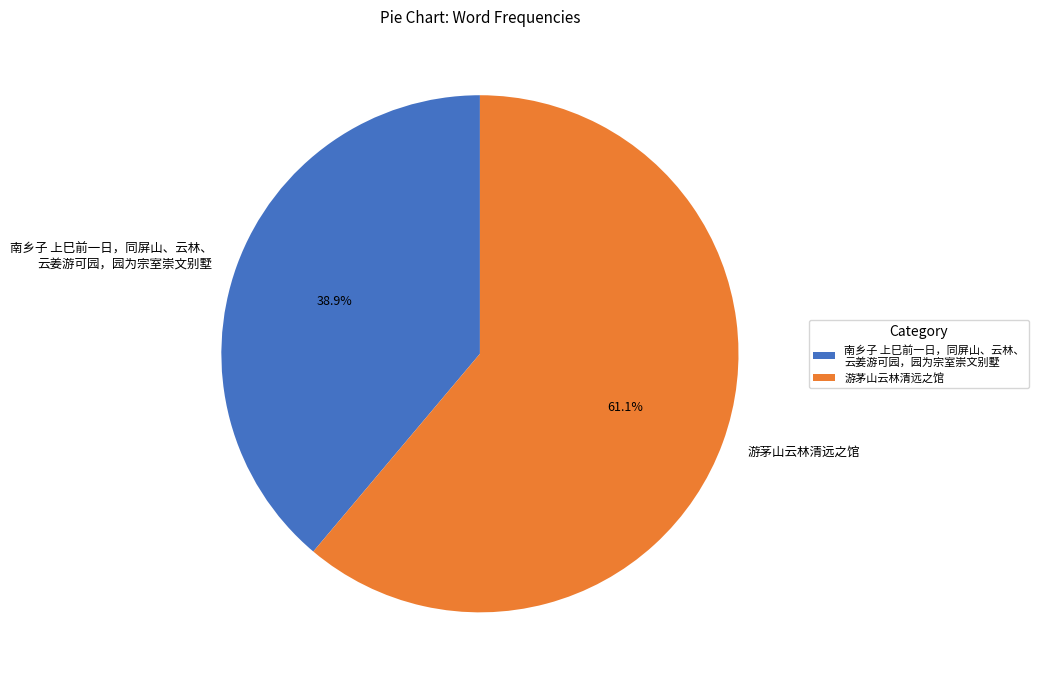

To the nearest percent, what is the average slice percentage?

50%